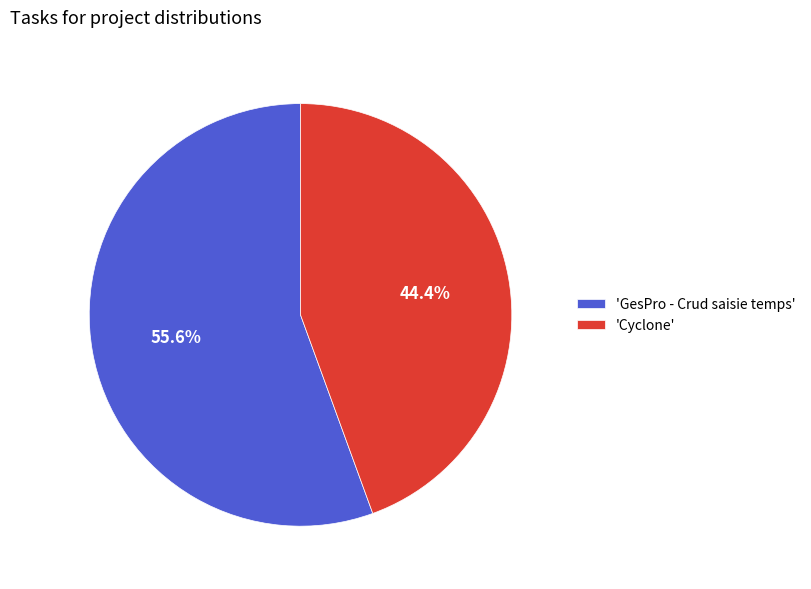

Between 'GesPro - Crud saisie temps' and 'Cyclone', which is larger?

'GesPro - Crud saisie temps'